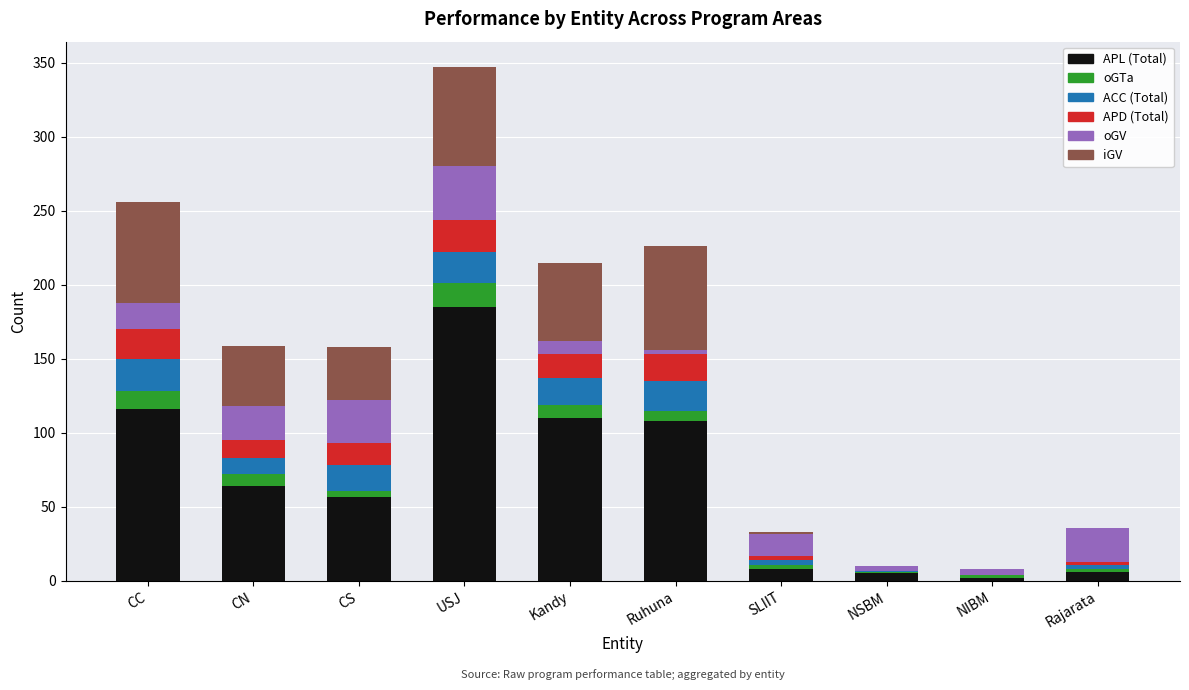

Count the number of data series in this chart.

6